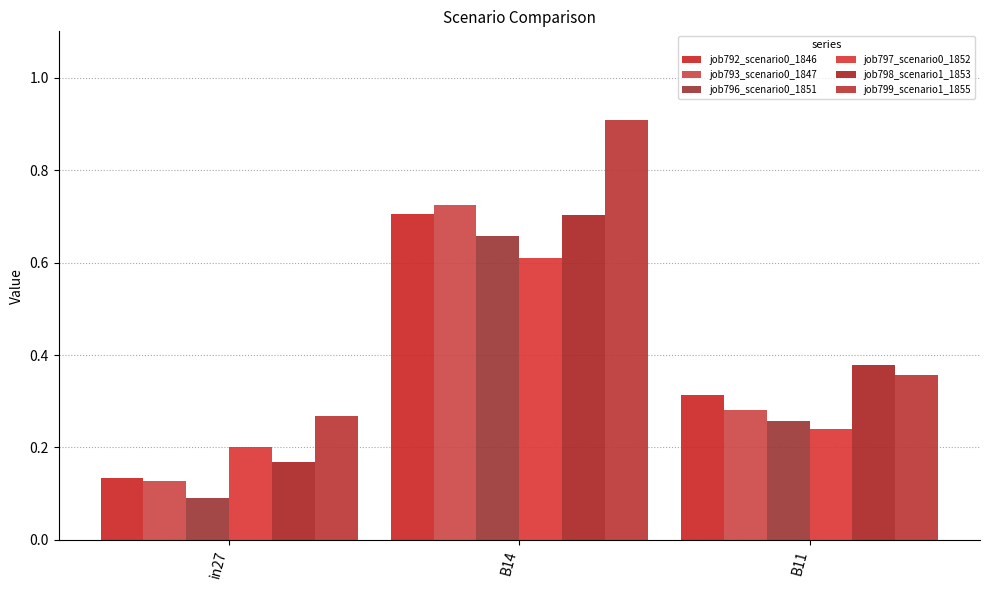

At which category is the sum across all series the highest?

B14